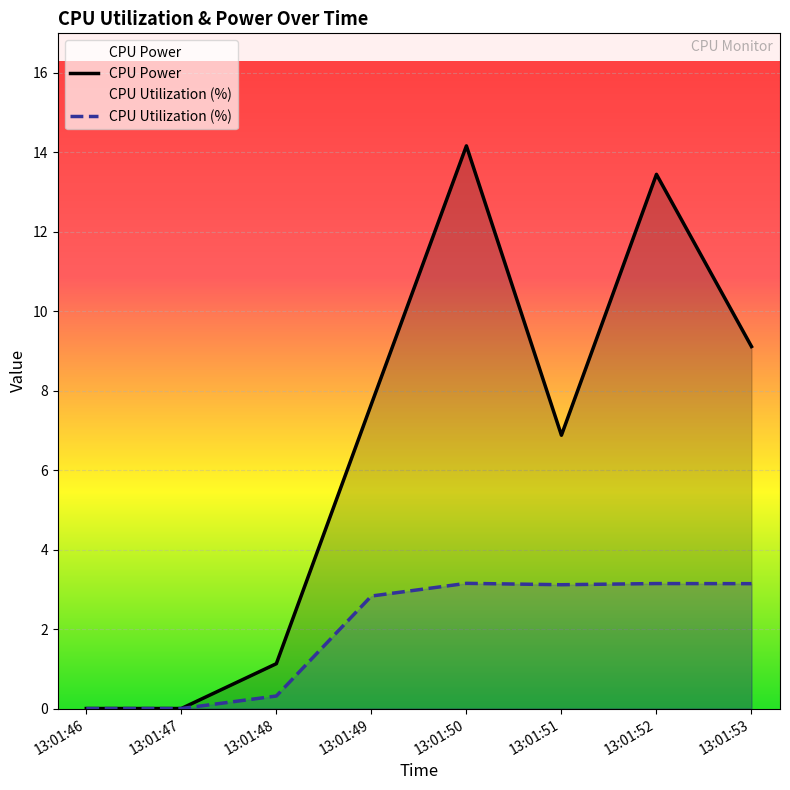

How many lines are shown in the chart?

2